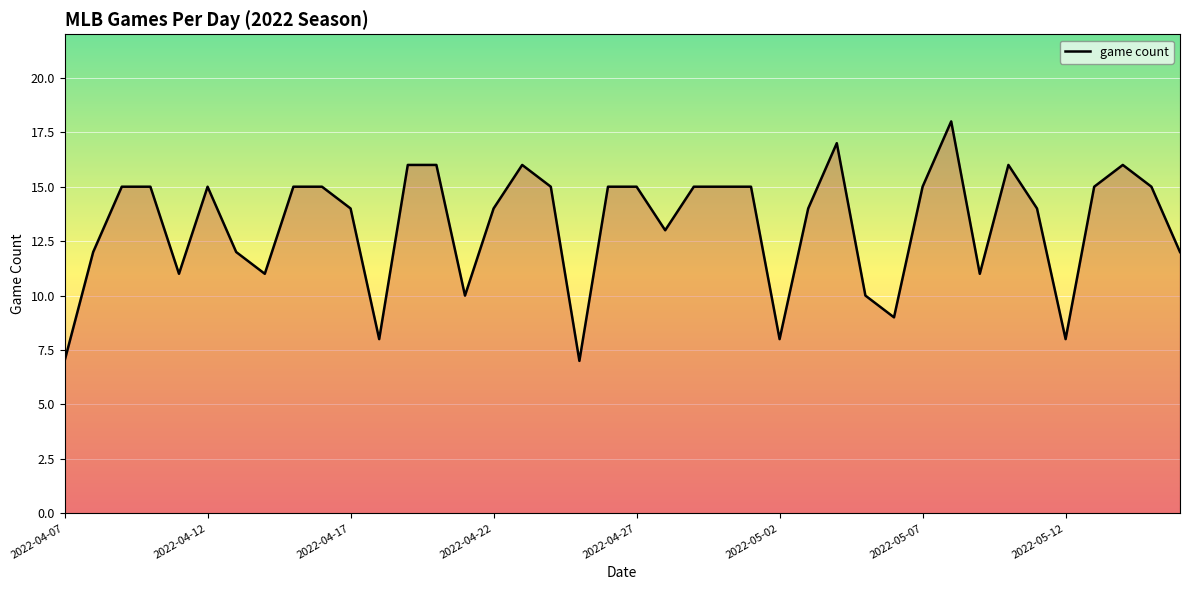

What is the difference between the maximum and minimum values?

11